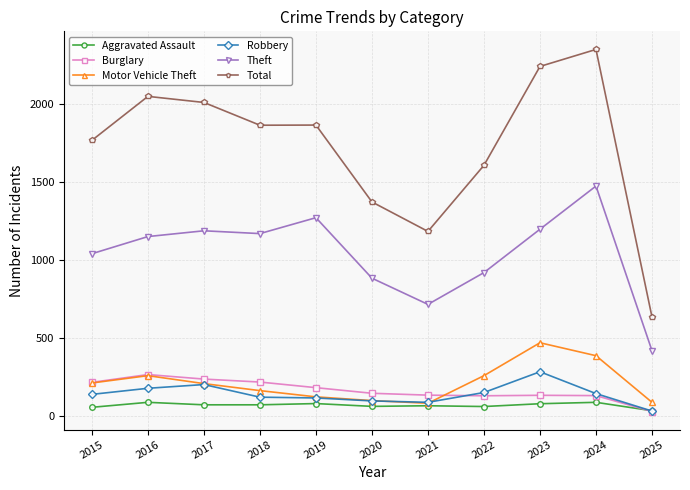

Which series changed the most between 2022 and 2023?

Total